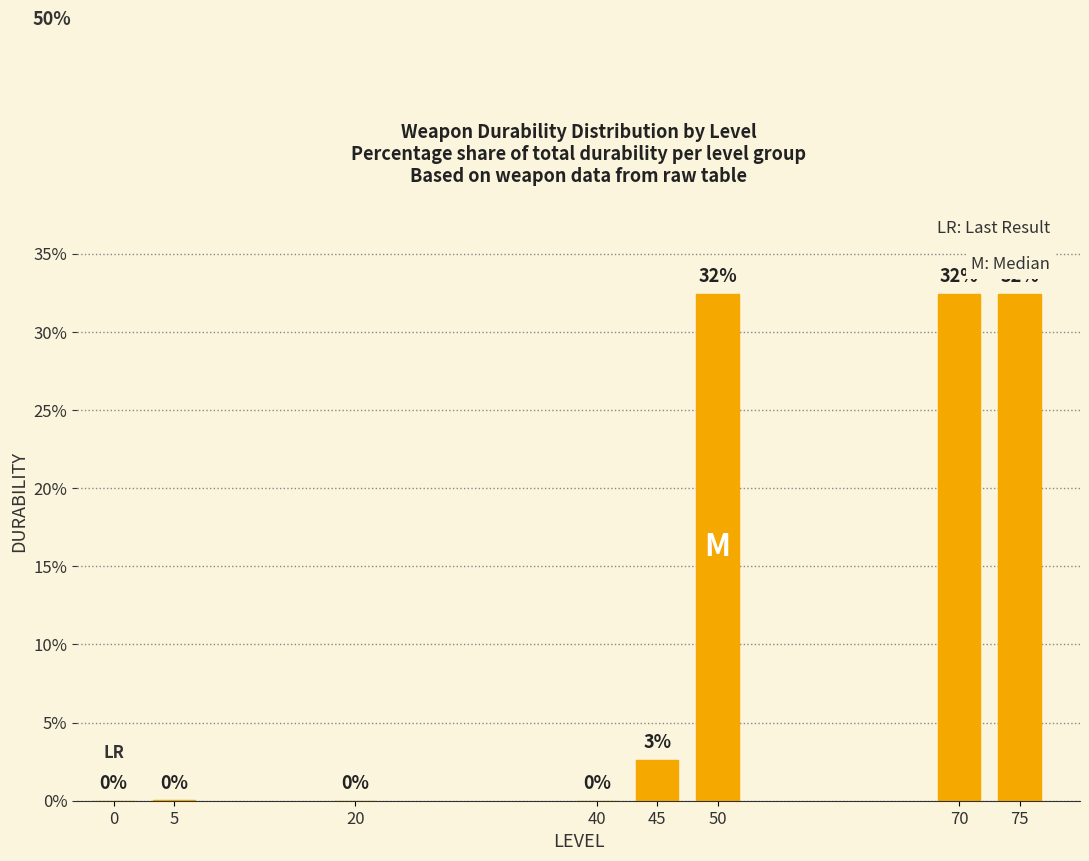

How many values are below 2?

4